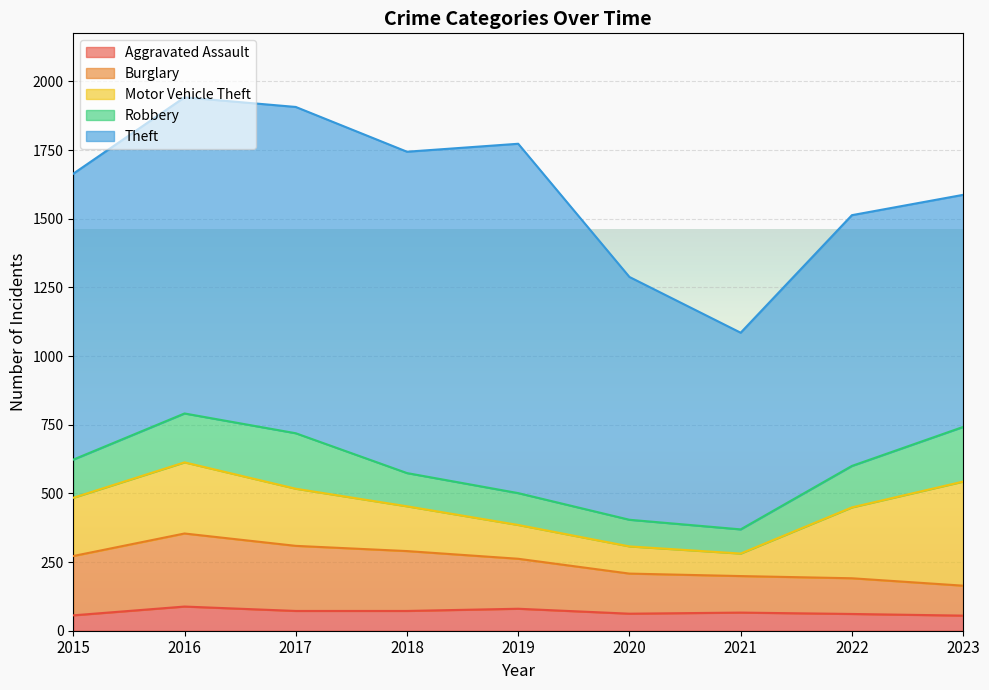

At which label is Robbery closest to 145?

2015